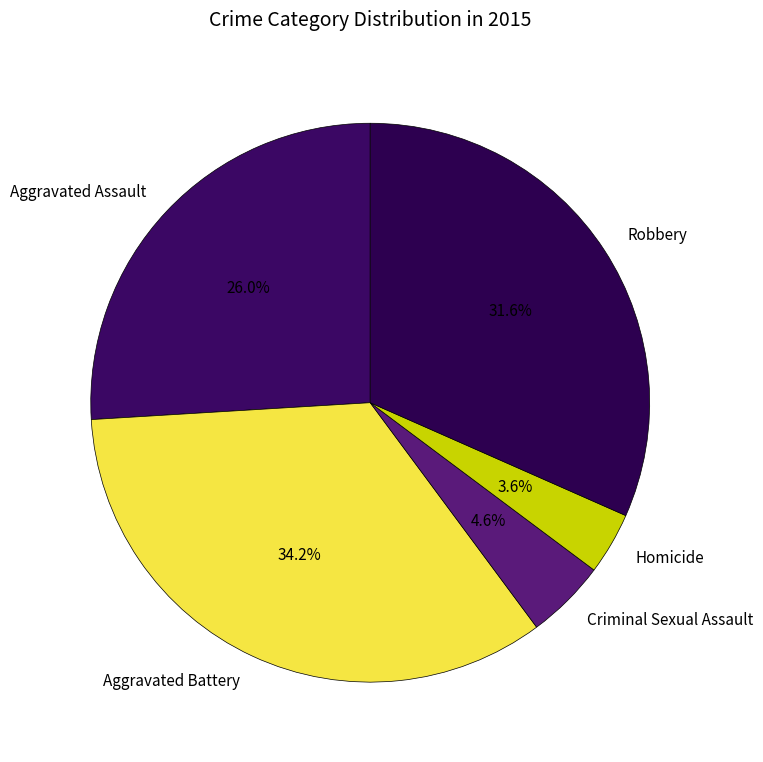

Does Homicide account for over 50% of the chart?

No